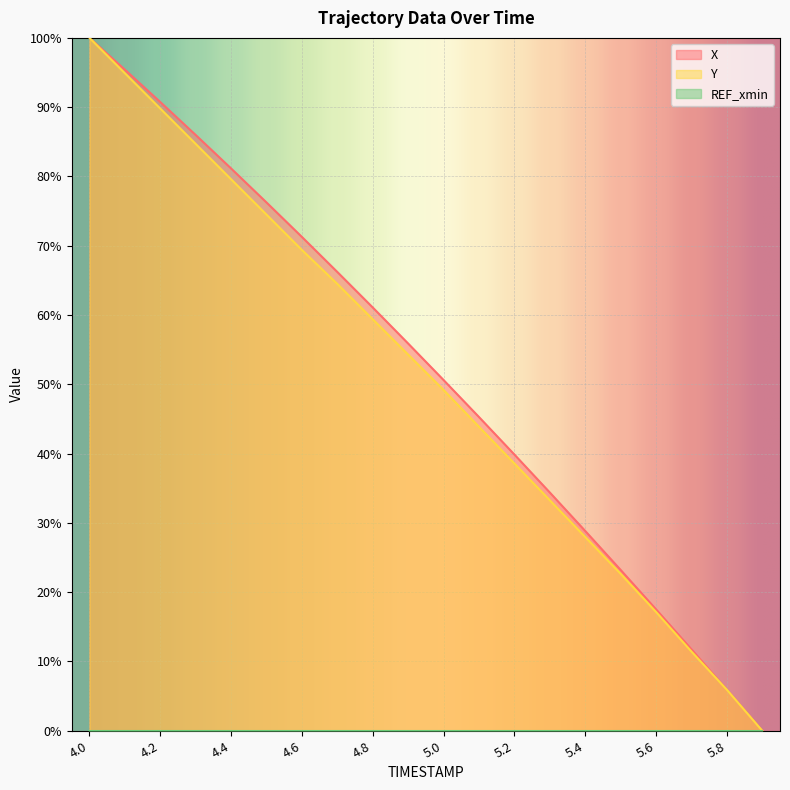

What is the value of the Y point at the 15th from the left?

28.0